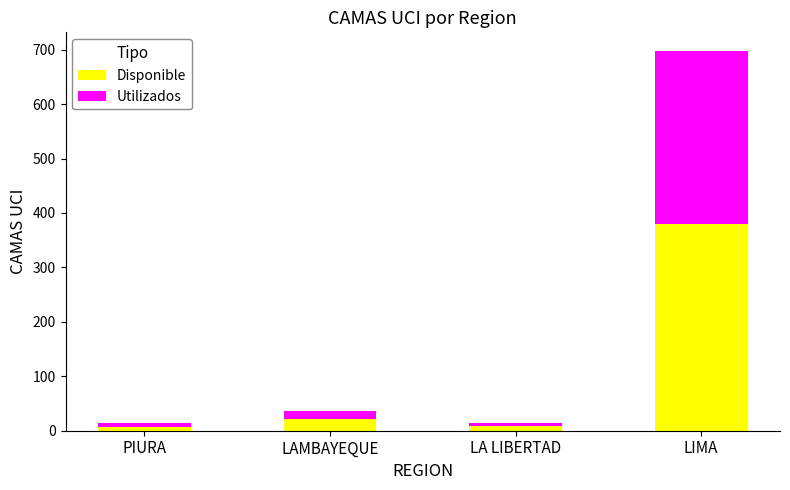

What is the total value across all series at LAMBAYEQUE?

37